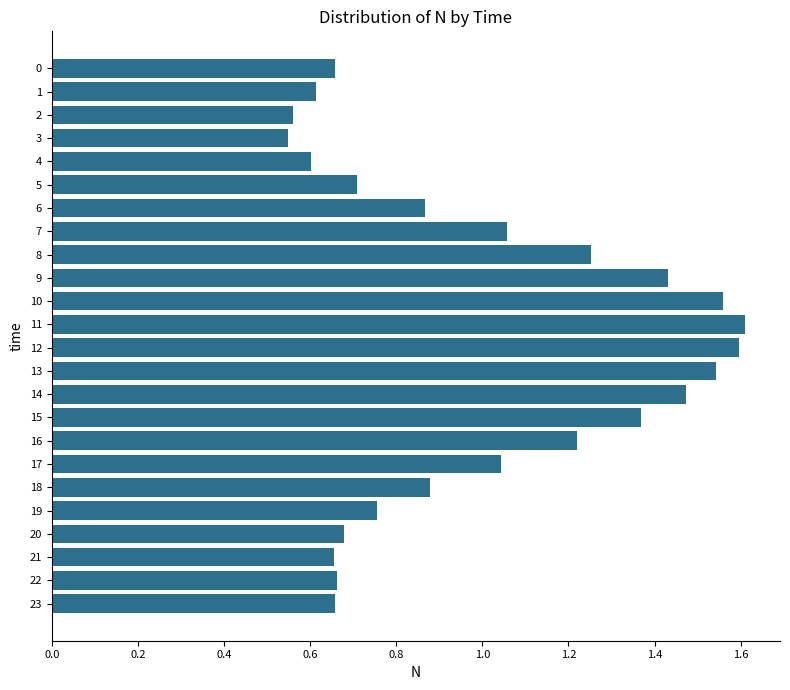

What is the change in value from 8 to 22?

-0.6